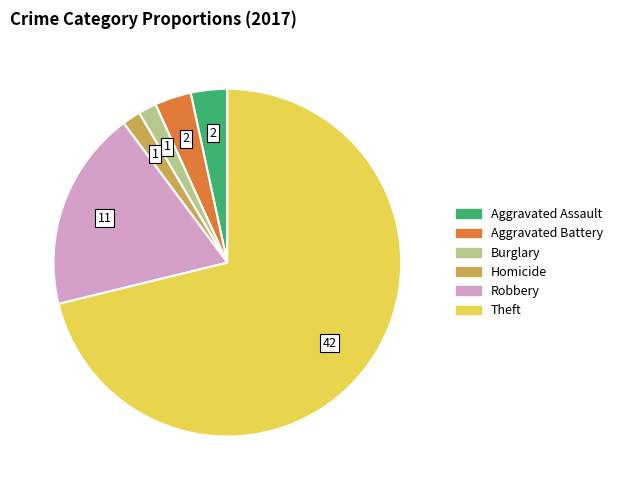

Is it true that Robbery is 27% of the pie?

False